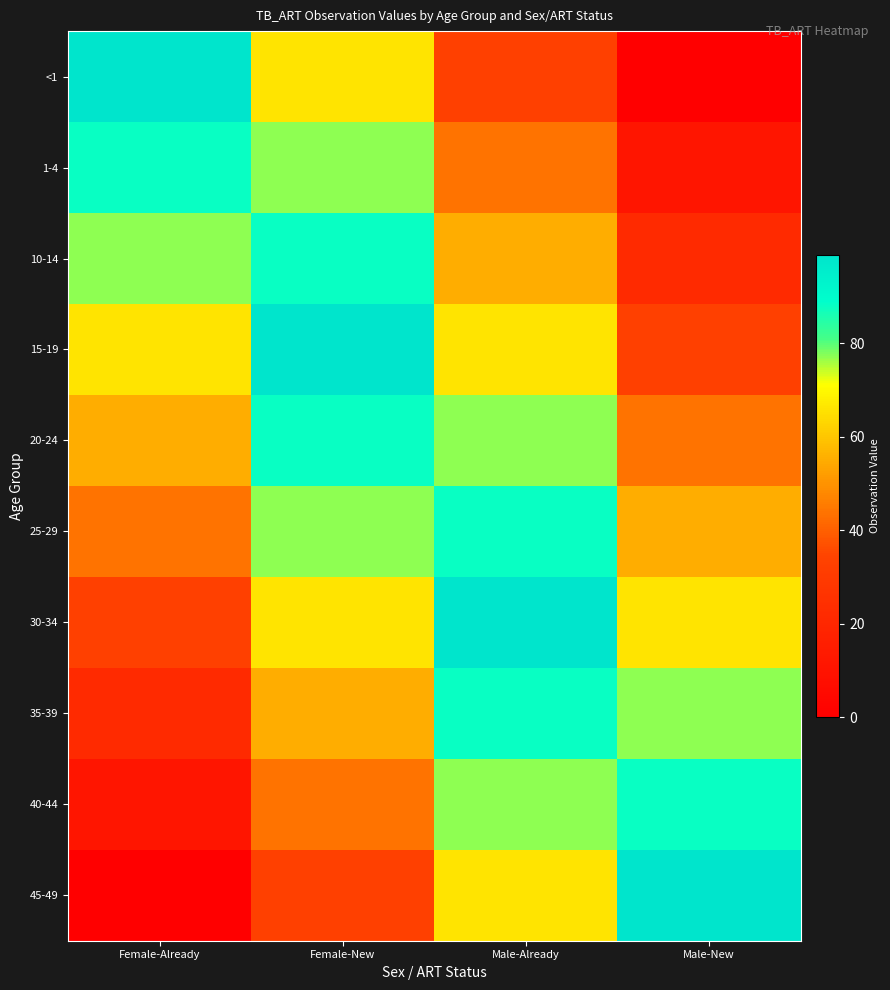

Which label corresponds to the smallest value in the chart?

Male-New